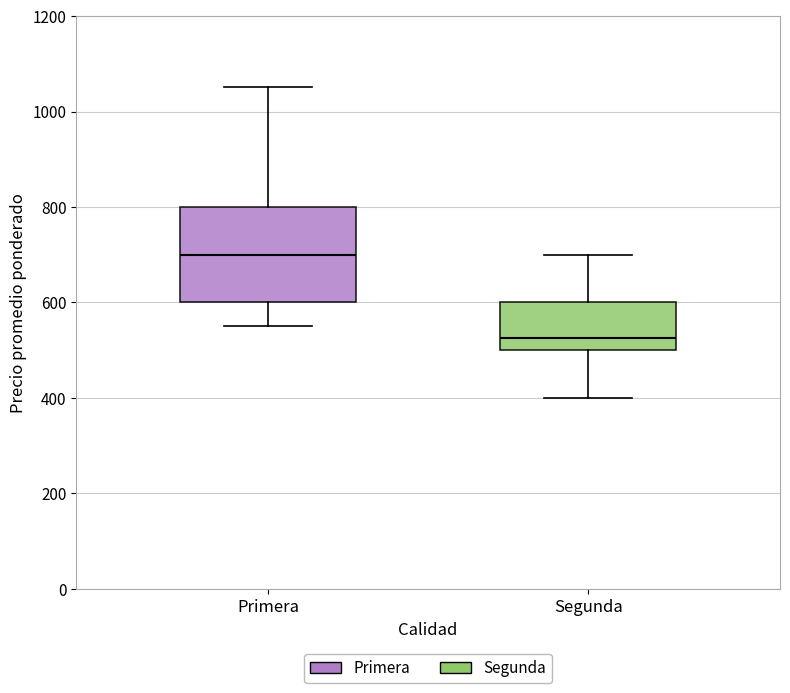

Where does the upper whisker of the box for Primera end on the y-axis? The values are not printed on the chart, so give them approximately, as read against the axis.

1060